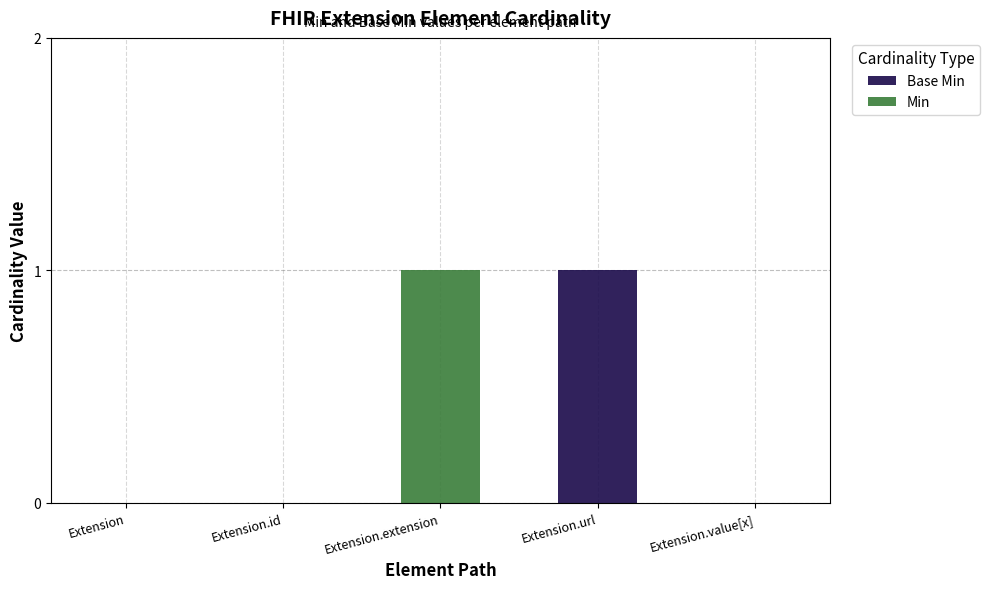

What are all the series names shown in the legend?

Base Min, Min